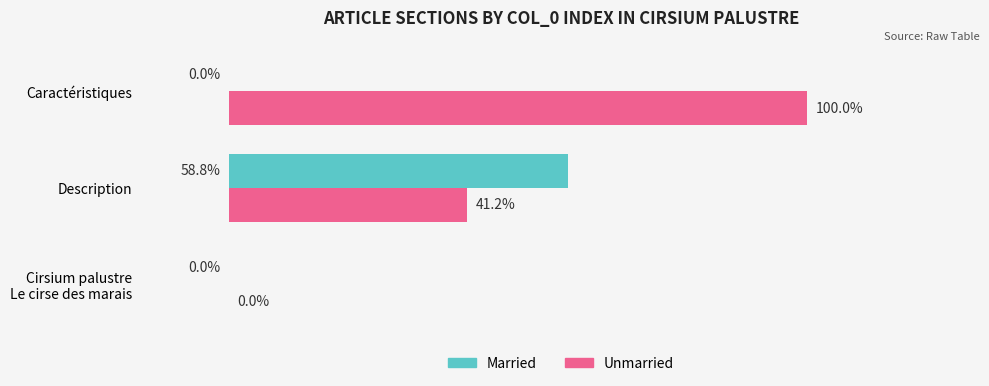

Which category has the highest value across all series?

Caractéristiques